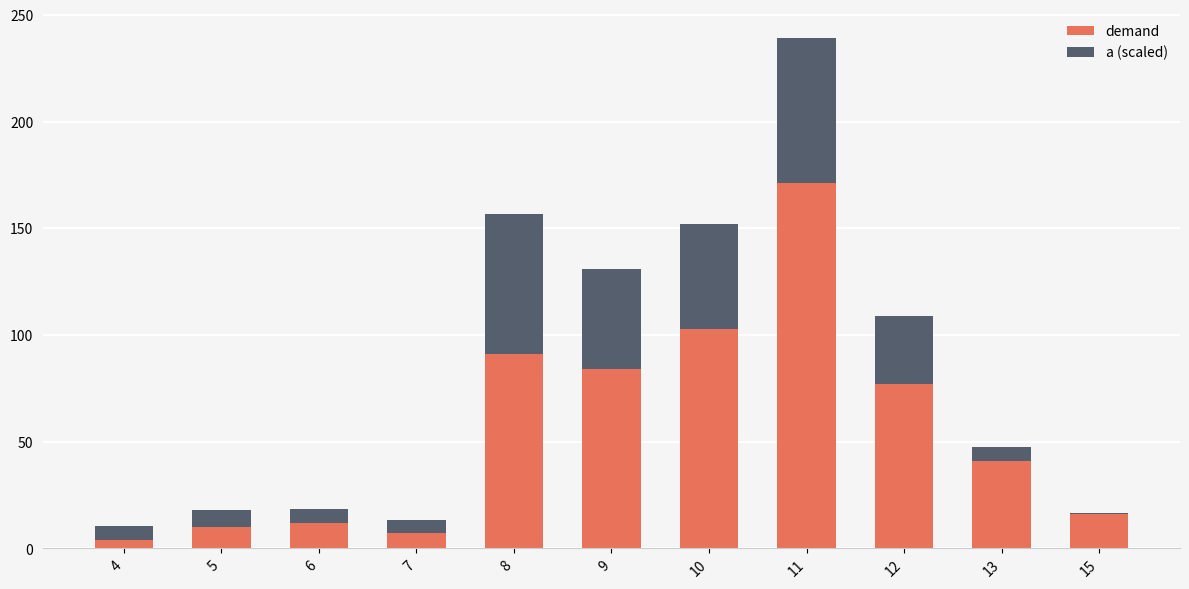

What is the total value across all series at 5?

18.0